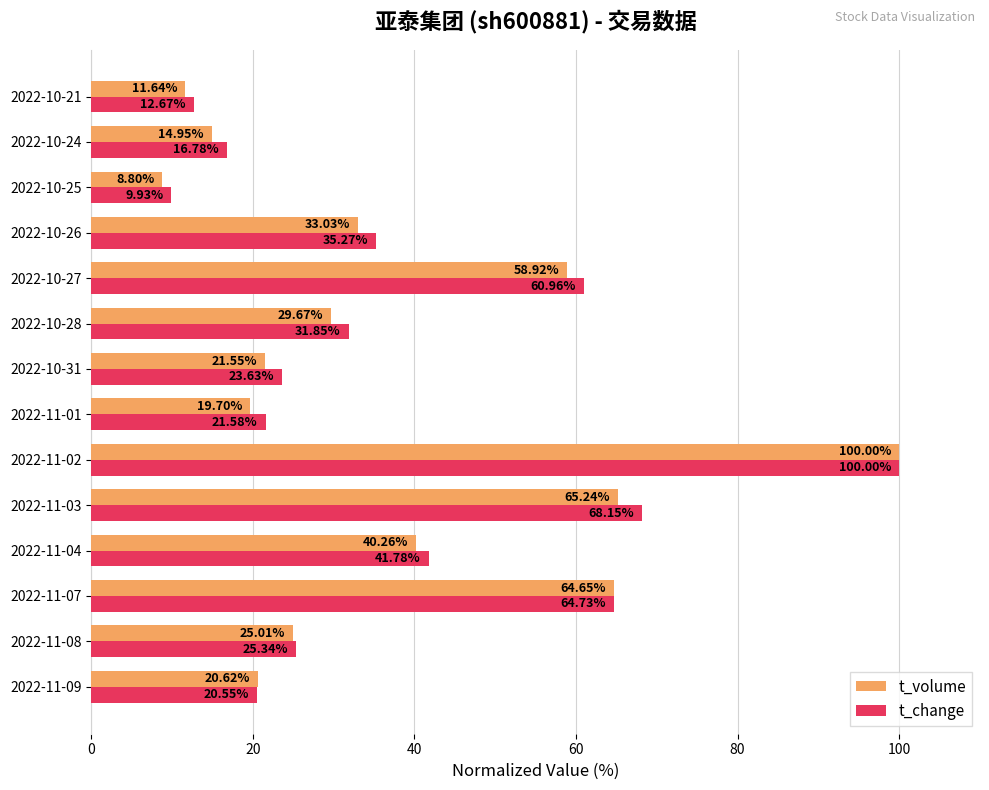

Is the value of t_volume at 2022-11-02 greater than the value of t_change at 2022-11-08?

Yes